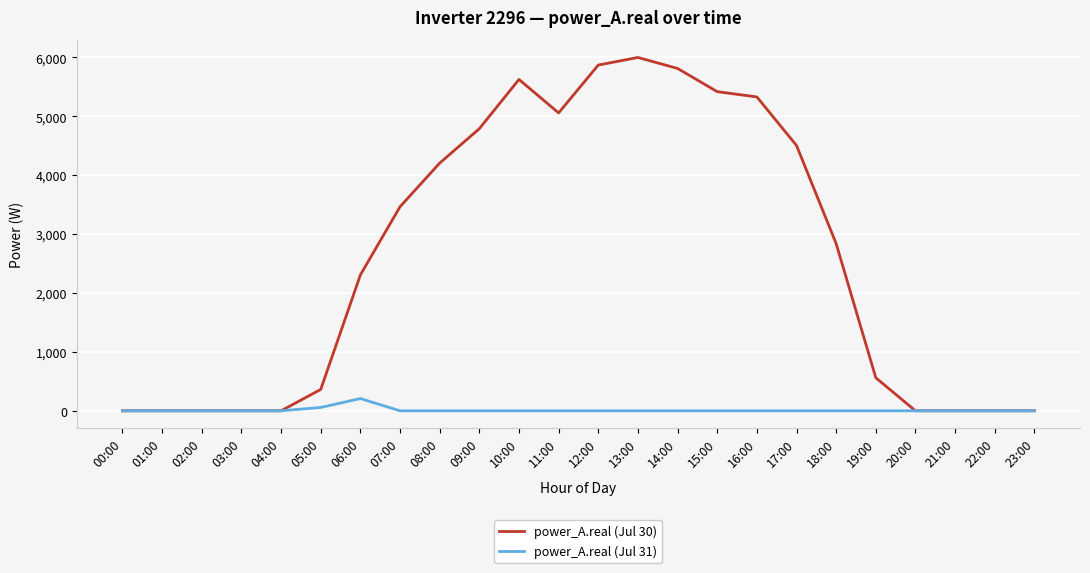

List the series in order of their peak value, lowest first.

power_A.real (Jul 31), power_A.real (Jul 30)